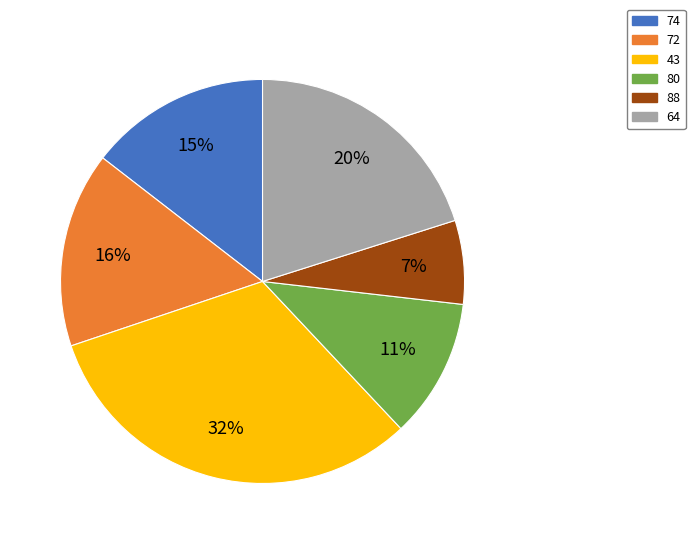

Which has a higher value, 64 or 72?

64